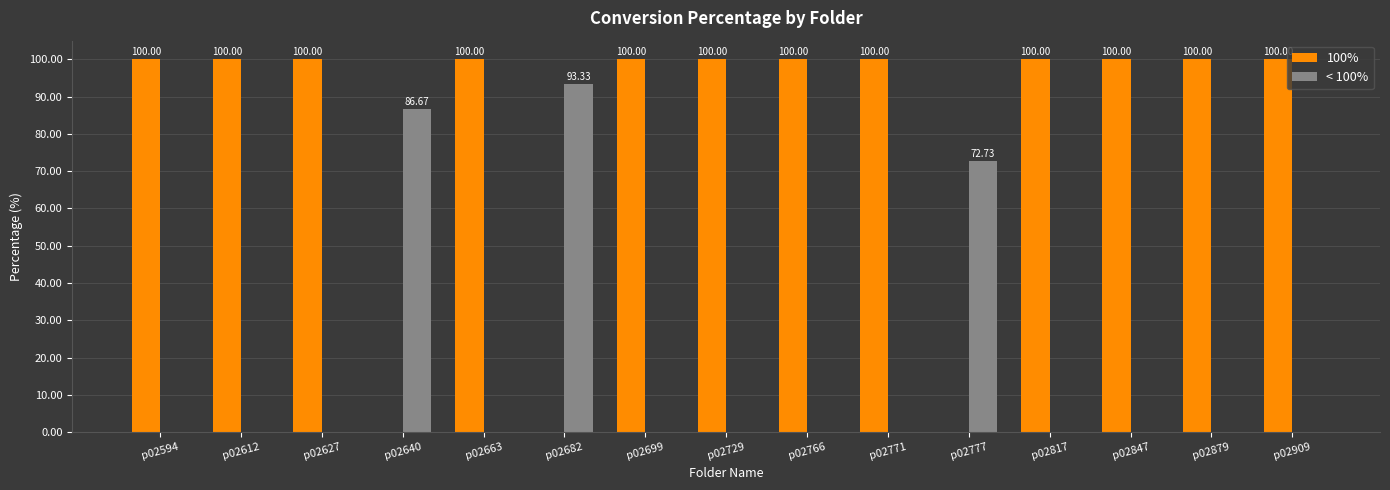

Is the value of 100% at p02766 greater than the value of < 100% at p02879?

Yes